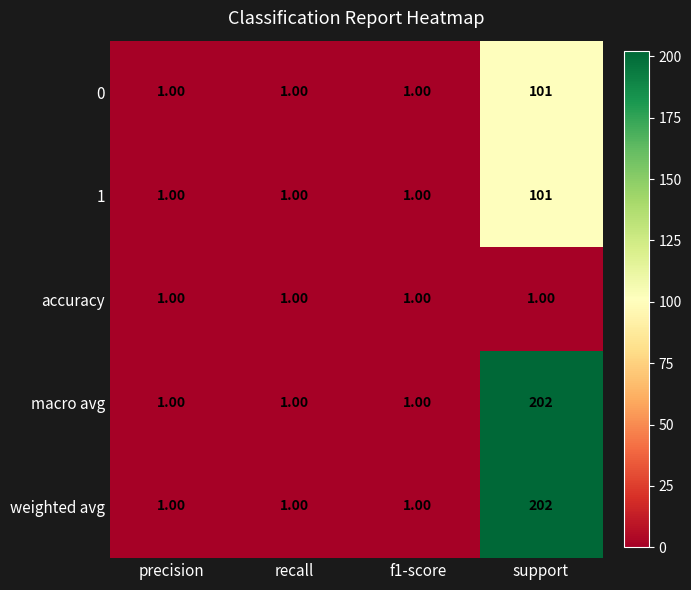

Is the value of macro avg at support greater than the value of accuracy at precision?

Yes